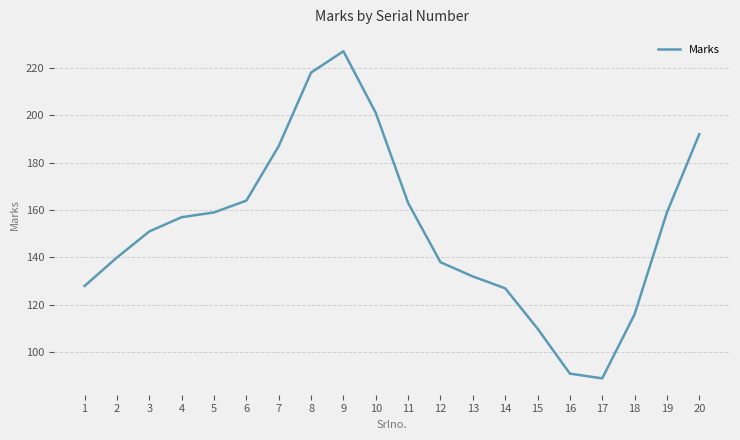

Which has a higher value, 10 or 18?

10